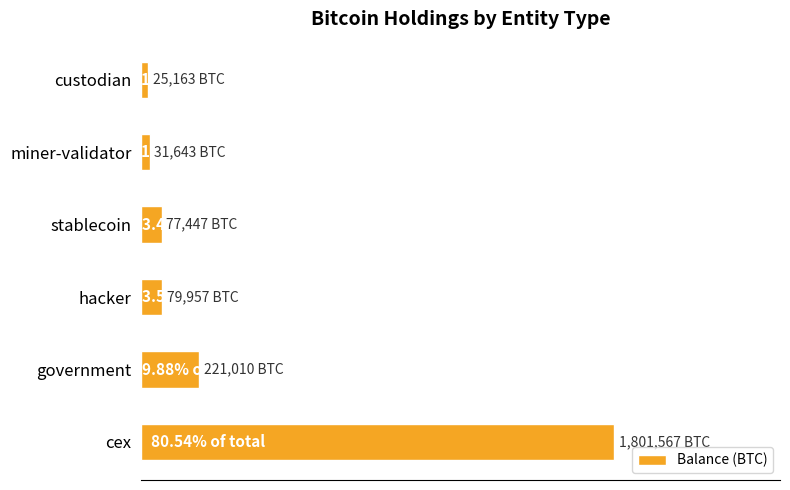

Does the chart contain any negative values?

No